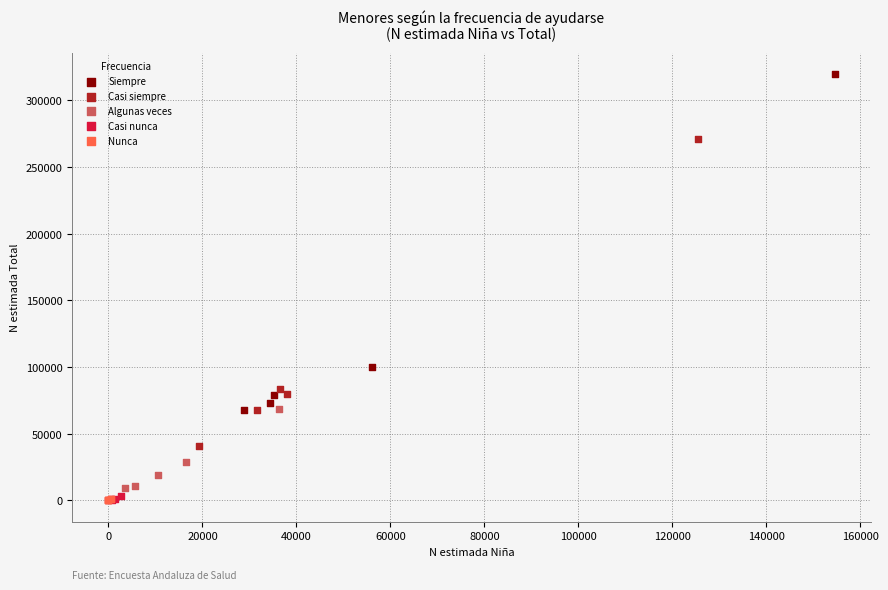

Which series has the largest Y range (max minus min)?

Siempre